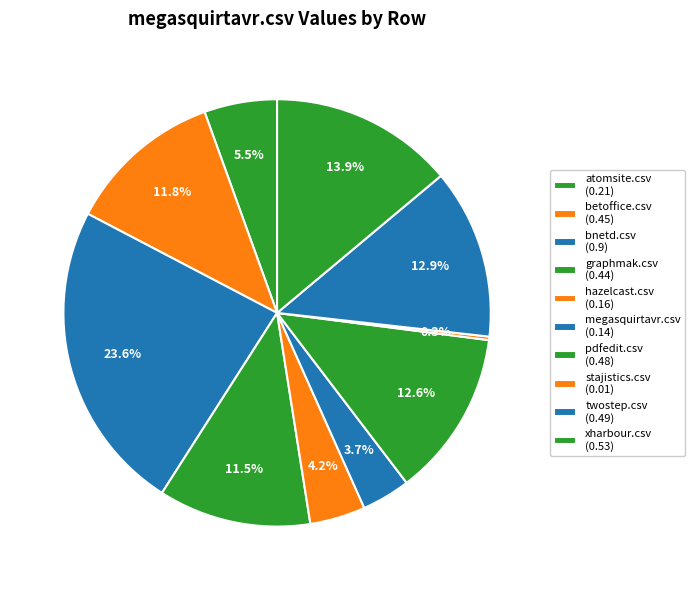

Count the number of slices in the pie.

10